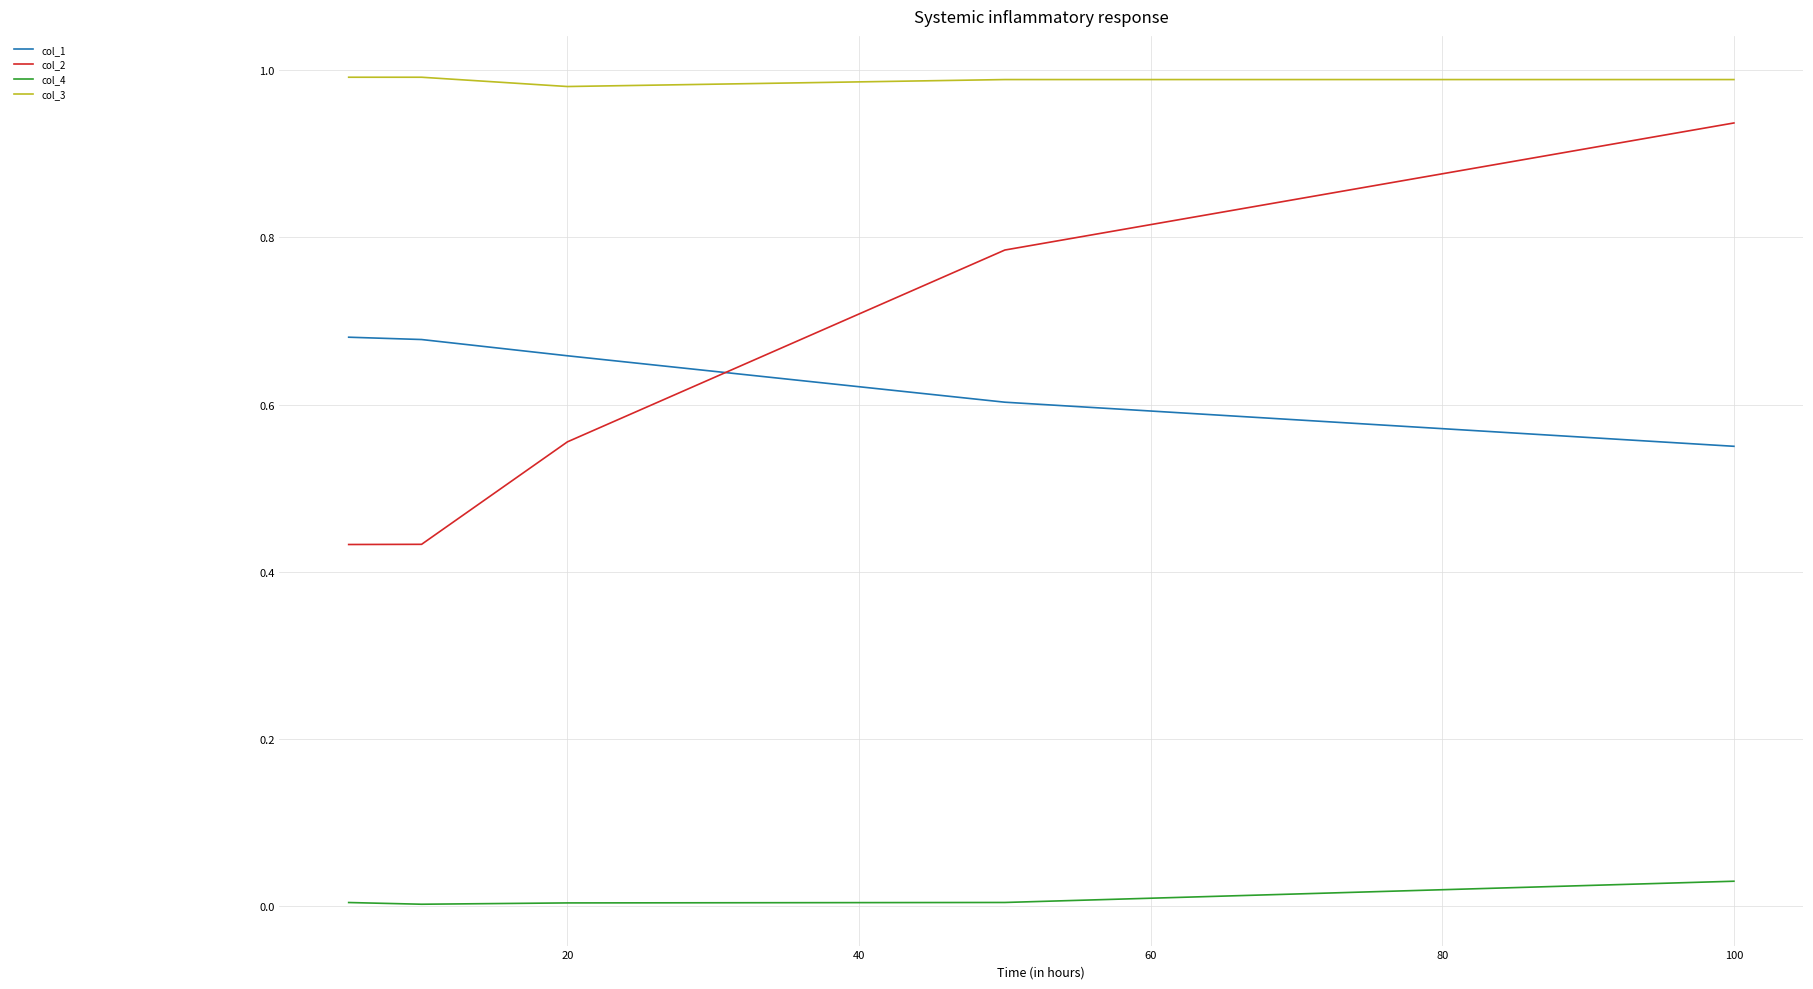

What is the difference between the maximum and minimum values in the col_2 series?

0.5